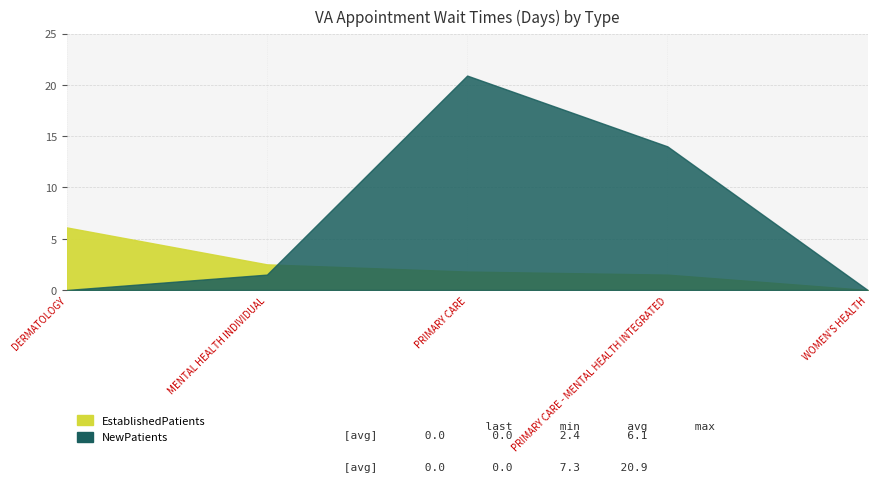

What is the approximate value of EstablishedPatients at PRIMARY CARE?

1.8